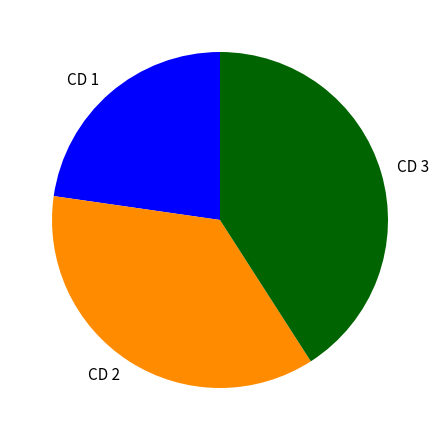

How many segments does this pie chart have?

3